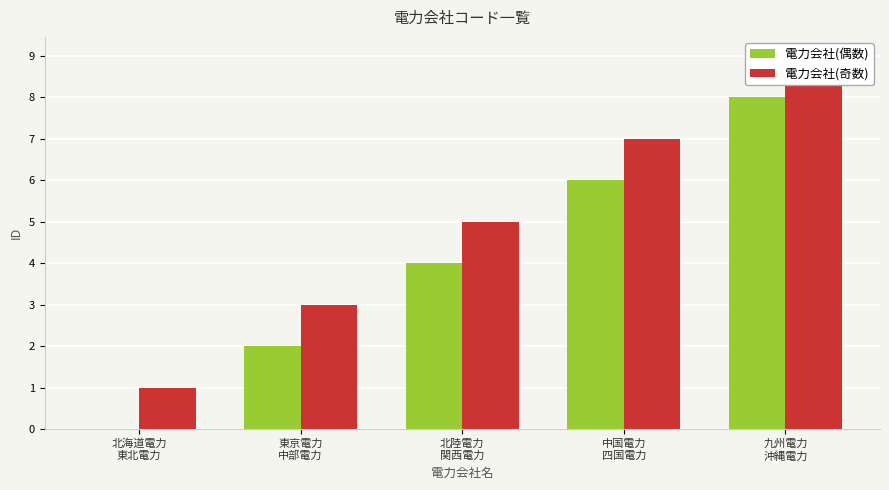

Rank the series by their average value, from highest to lowest.

電力会社(奇数), 電力会社(偶数)